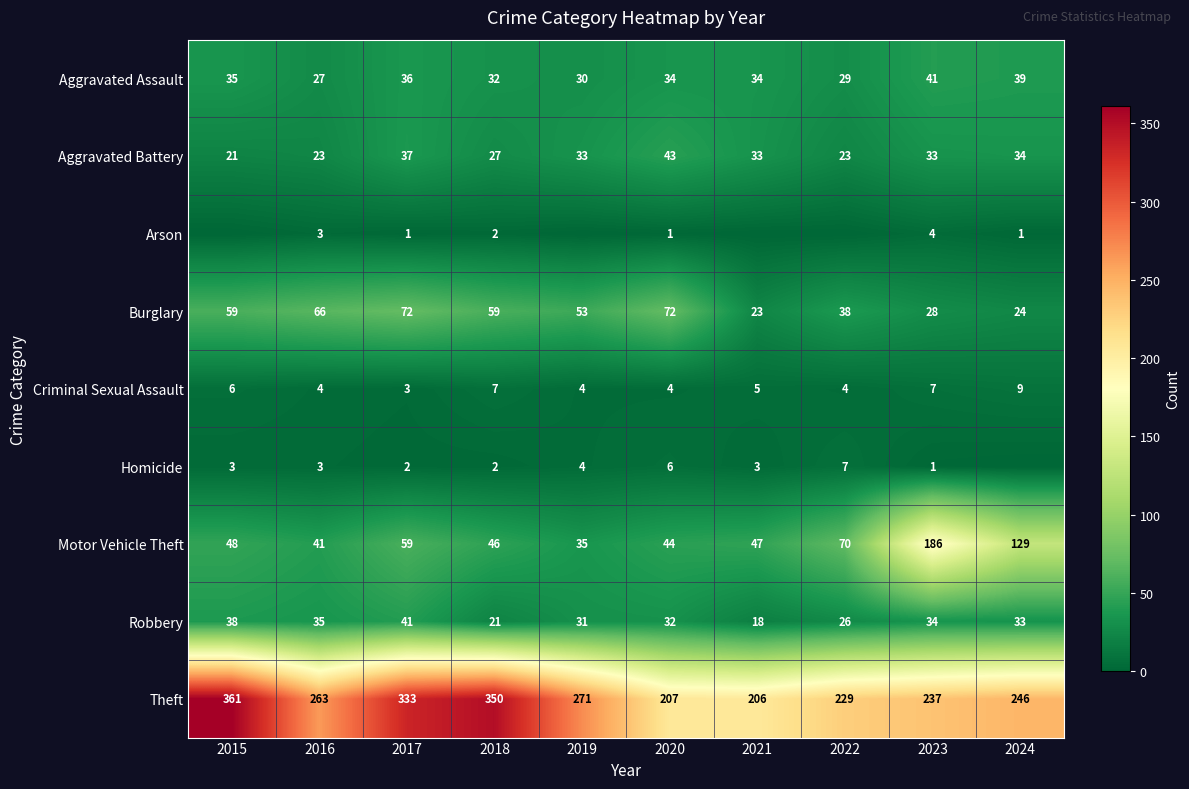

True or false: Homicide has a value of 3 at 2019.

False